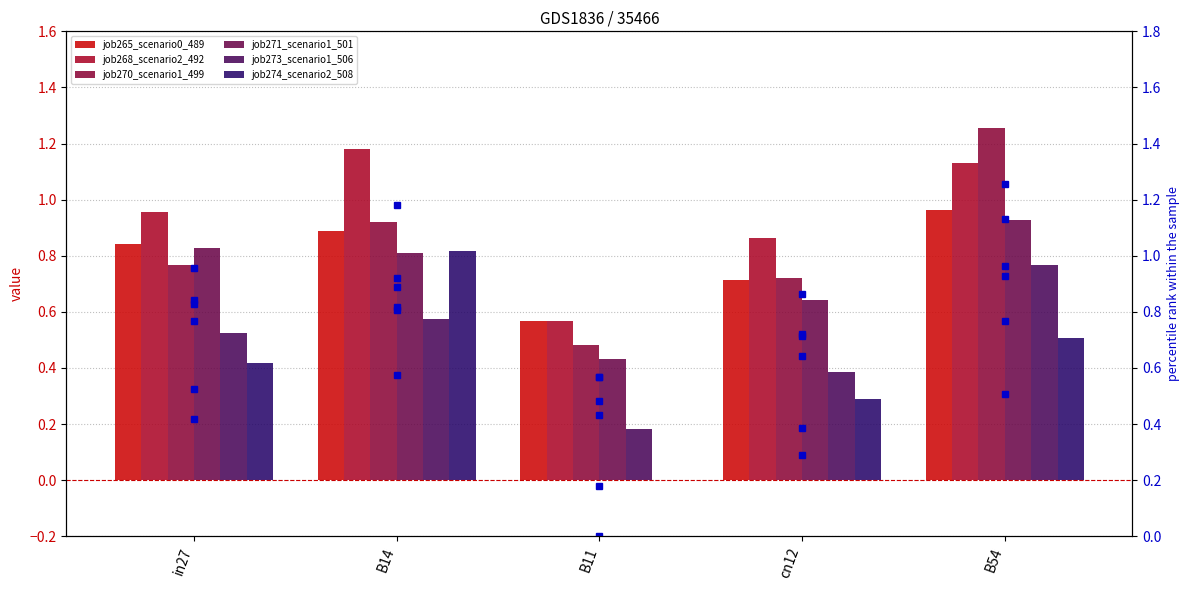

Rank the series at cn12 from lowest to highest value.

job274_scenario2_508, job273_scenario1_506, job271_scenario1_501, job265_scenario0_489, job270_scenario1_499, job268_scenario2_492